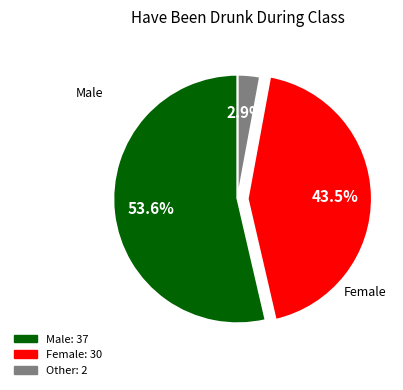

What percentage is the Other slice, to the nearest percent?

3%